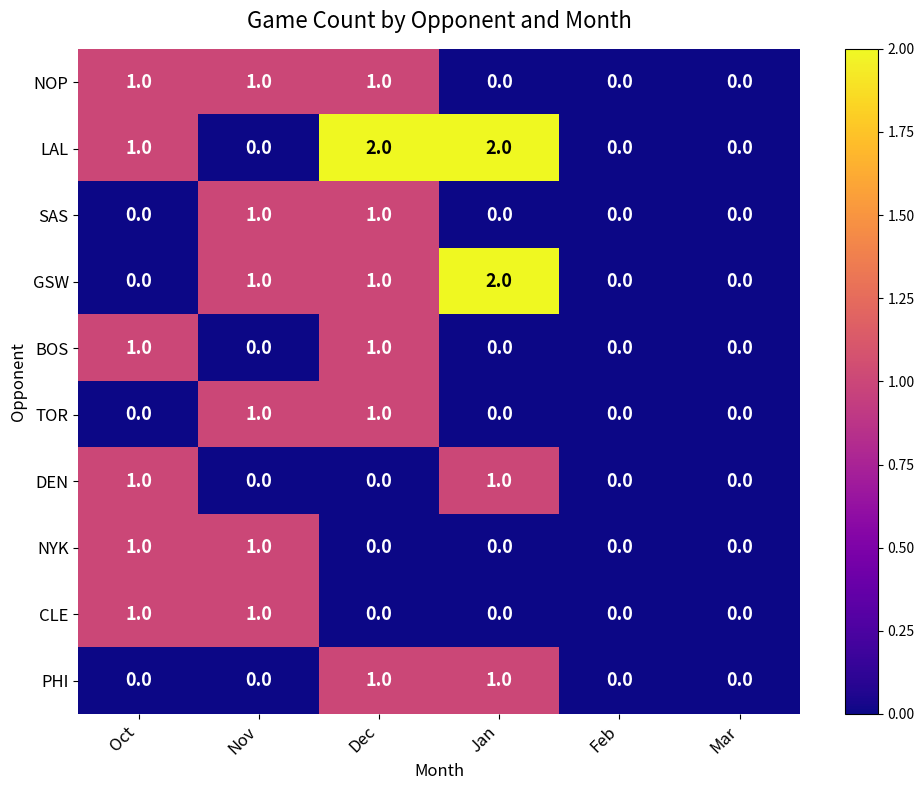

True or false: BOS has a value of 0 at Feb.

True